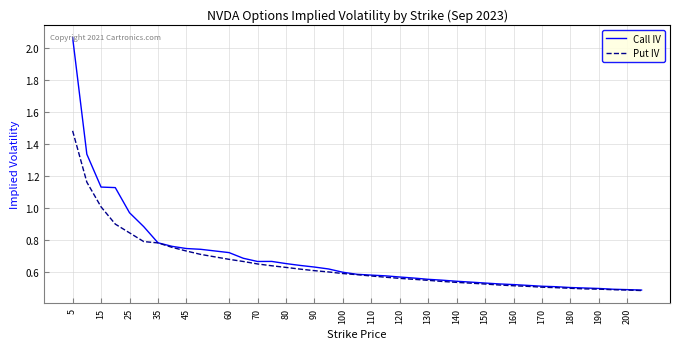

Rank the series by their maximum value, from highest to lowest.

Call IV, Put IV